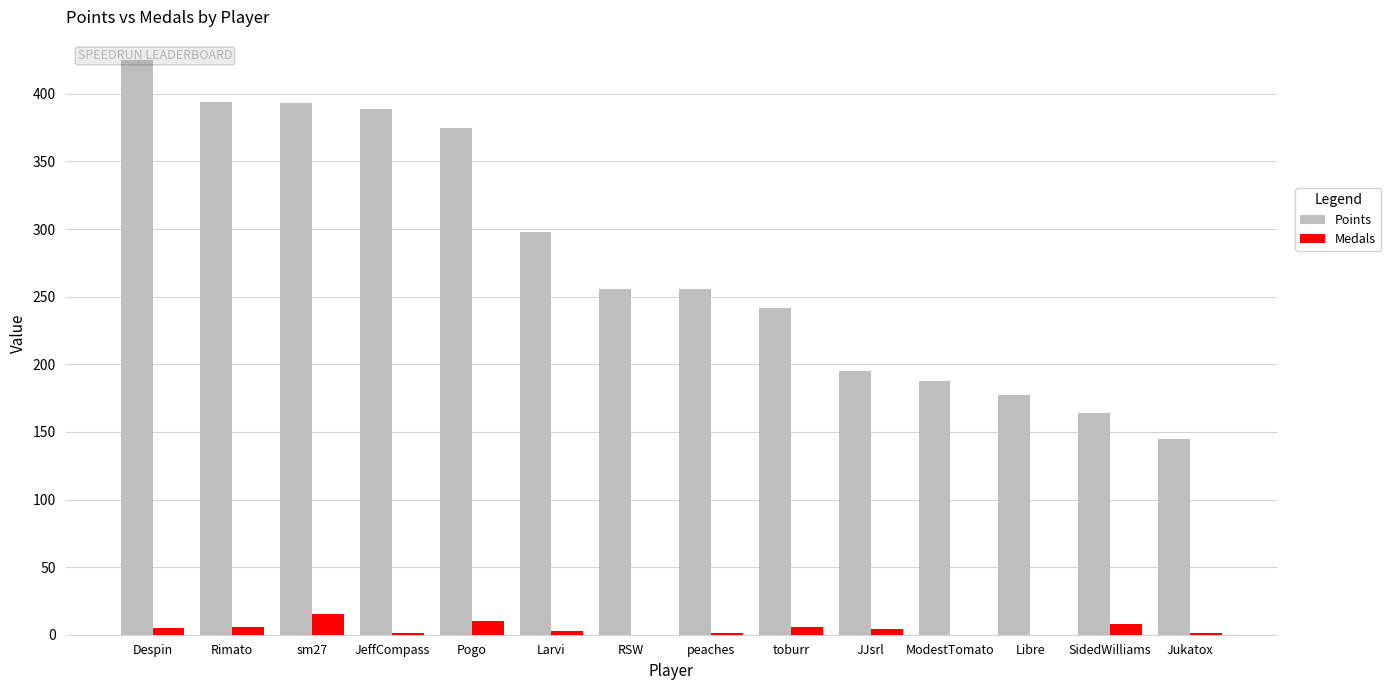

What is the value of the Points bar at the 6th from the left?

298